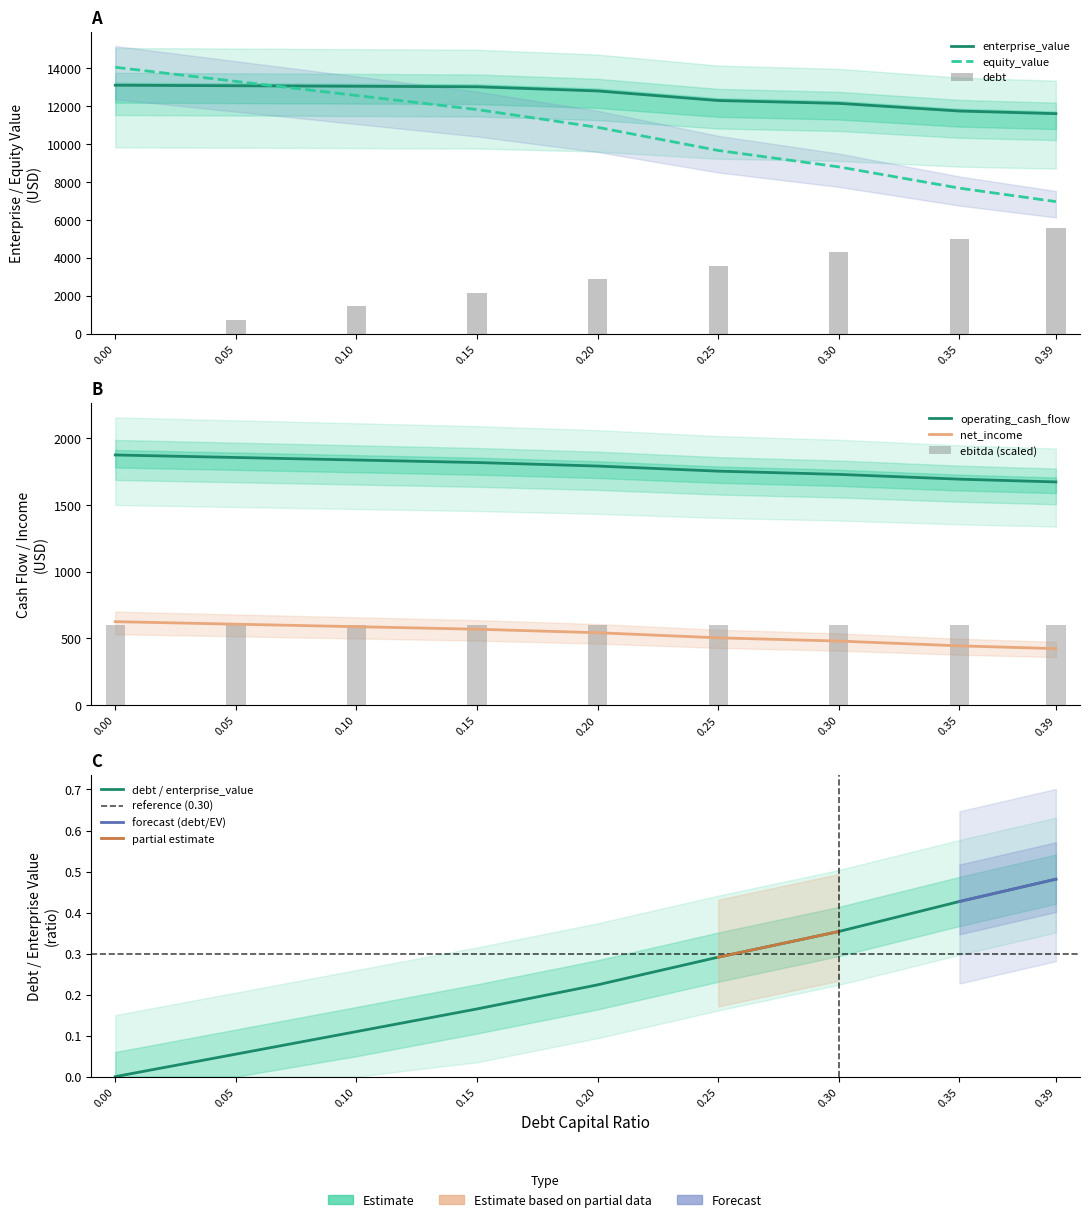

What is the label of the 5th bar from the left?

0.2